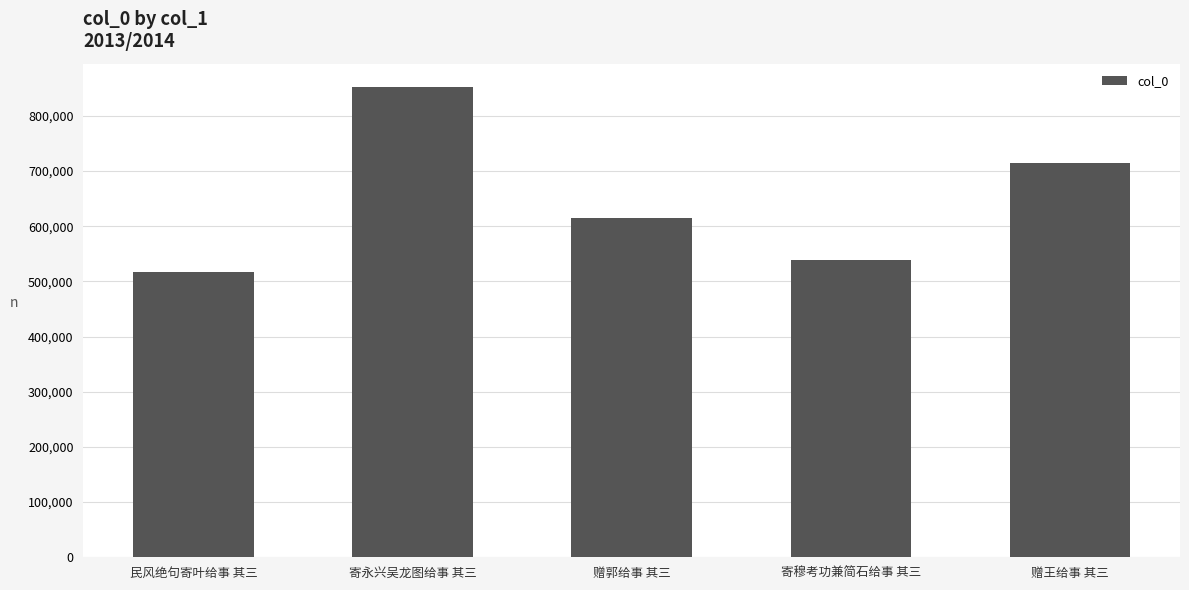

How many bars are there in total?

5